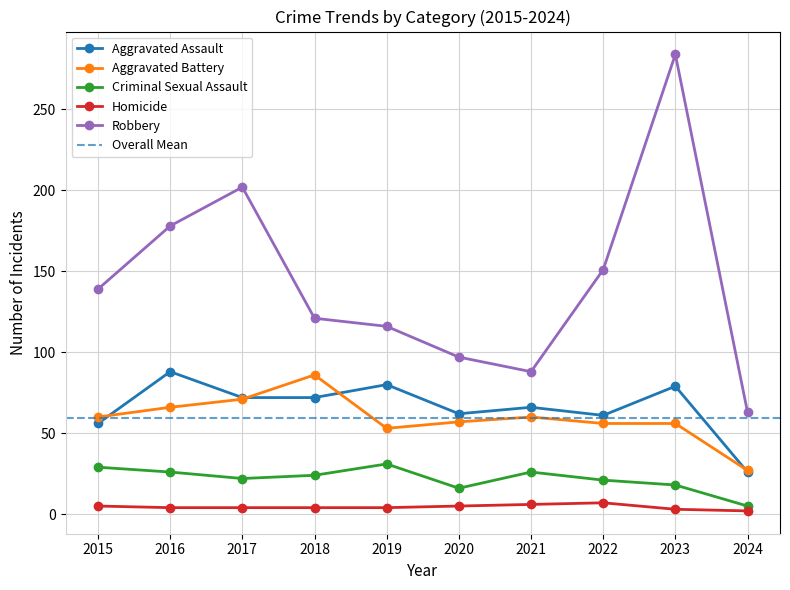

What is the maximum value shown in the chart?

284